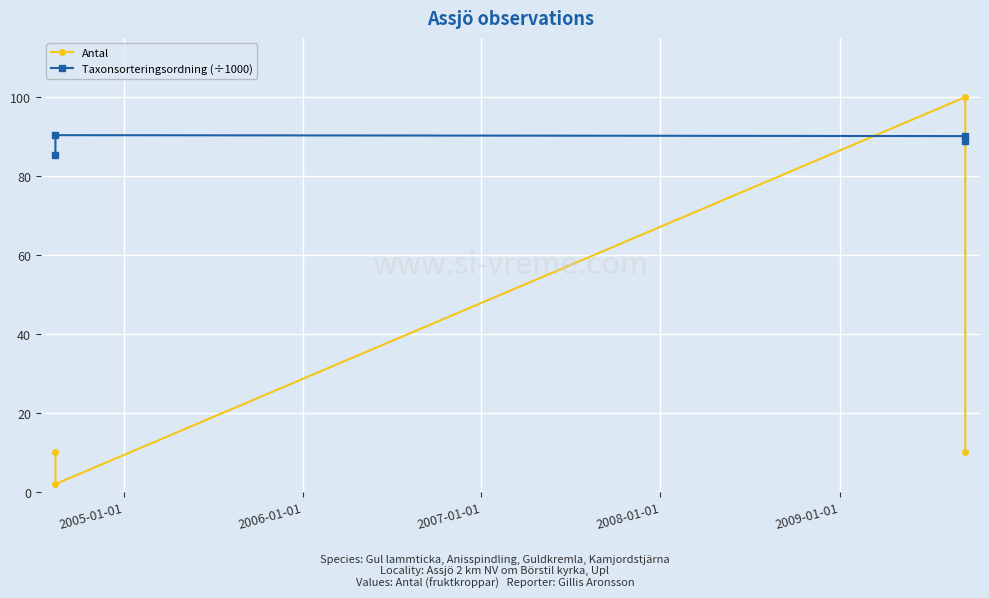

At which label does Taxonsorteringsordning (÷1000) reach its peak?

2005-01-01